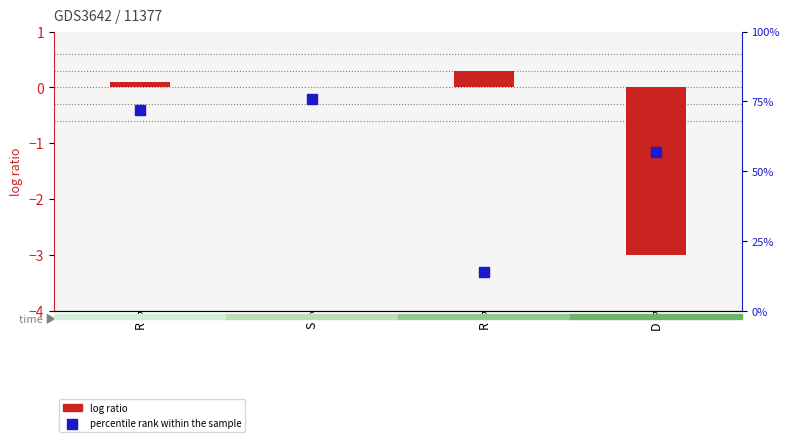

Which series has the largest total across all categories?

percentile rank within the sample